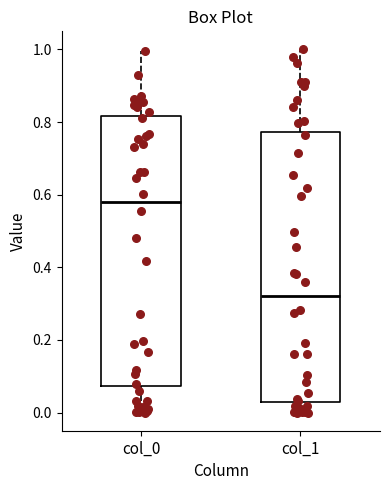

Reading left to right, transcribe this box plot: for each box, give where its median line is, the range the box spans, and where its two whiskers end, as read against the y-axis. The values are not printed on the chart, so give them approximately, as read against the axis.

col_0: median 0.58, box 0.08 to 0.82, whiskers 0.00 to 1.00
col_1: median 0.32, box 0.02 to 0.78, whiskers 0.00 to 1.00